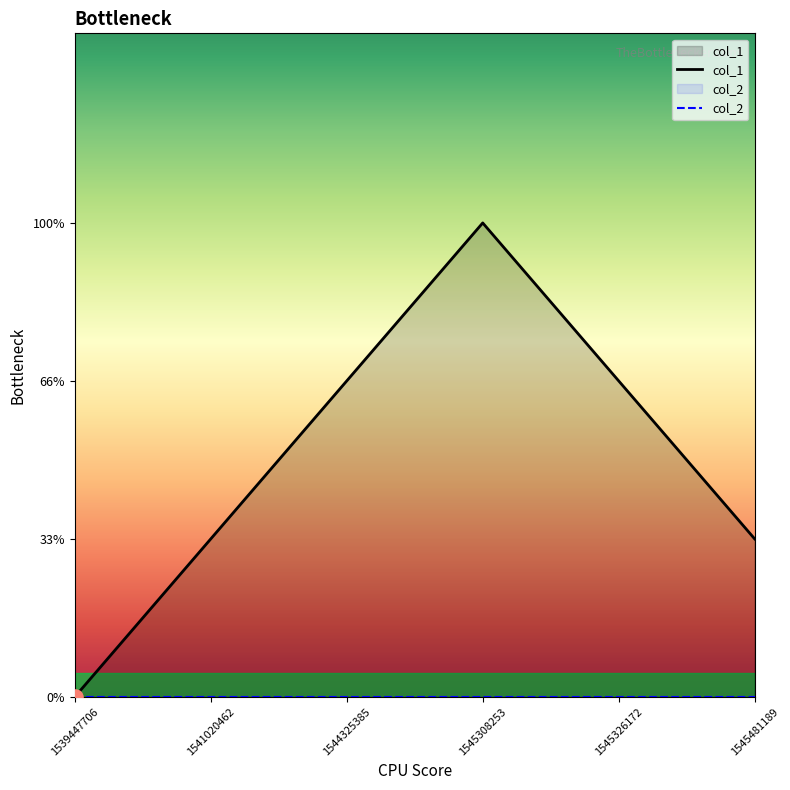

What is the ratio of the value at 1544325385 to the value at 1545481189?

2.0